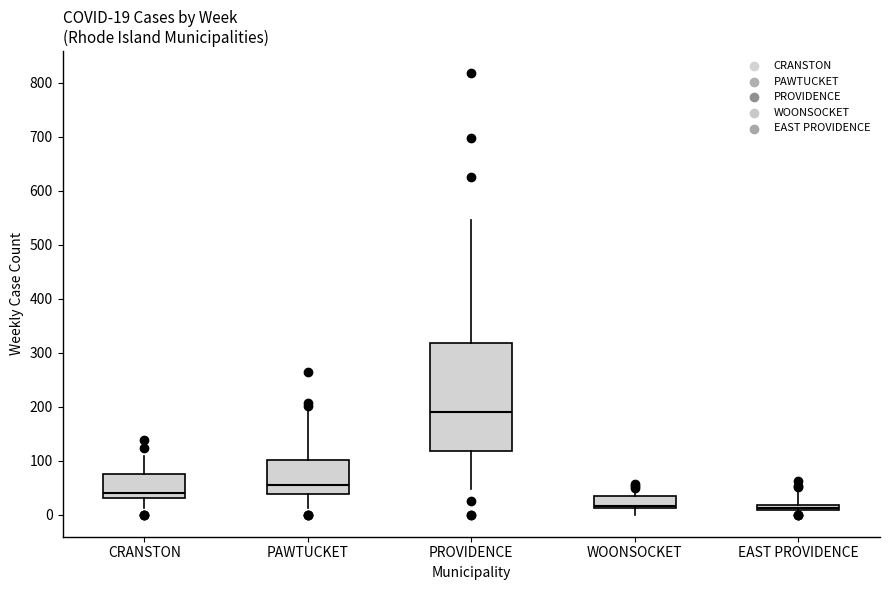

Comparing the boxes themselves (not the whiskers), which one is the tallest?

PROVIDENCE